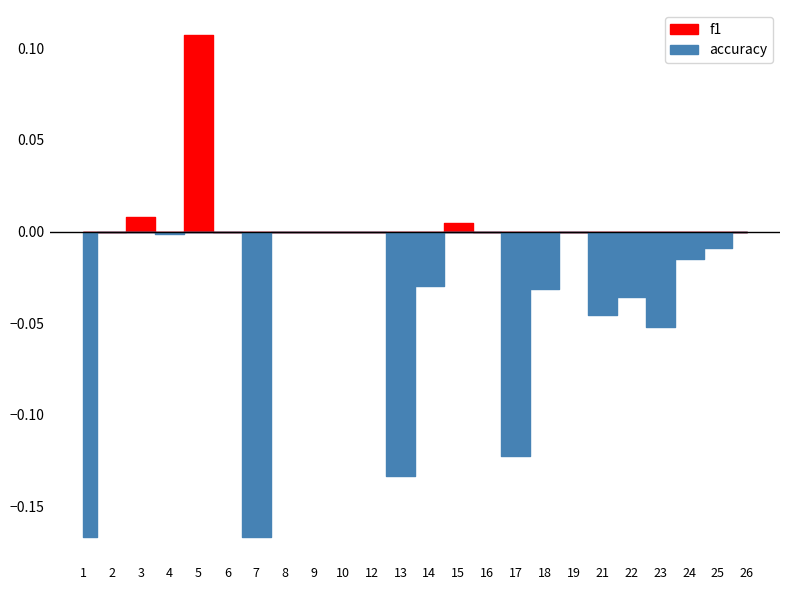

True or false: accuracy and f1 cross at least once.

True